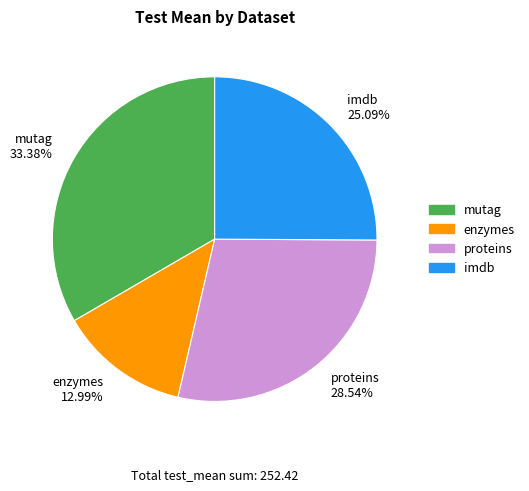

To the nearest percent, what is the difference between the largest and smallest slice percentages?

20%